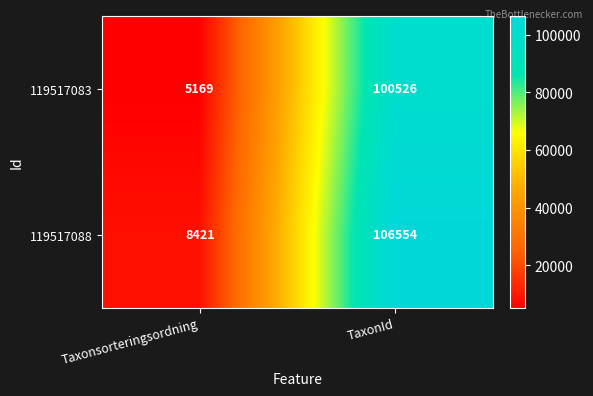

What is the minimum value shown in the chart?

5169